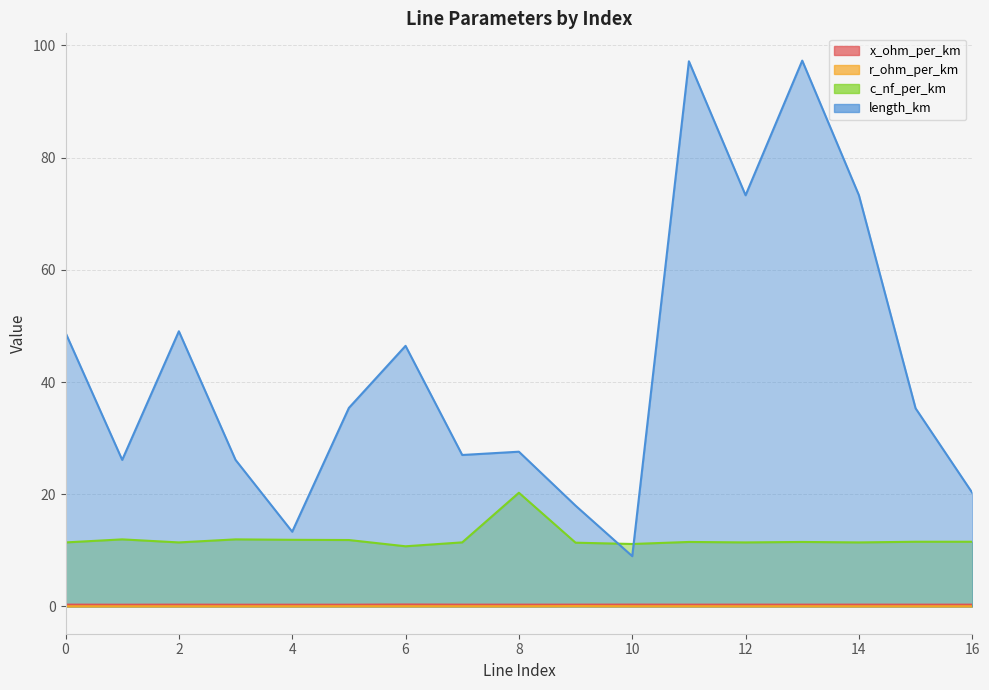

What are all the series names shown in the legend?

x_ohm_per_km, r_ohm_per_km, c_nf_per_km, length_km